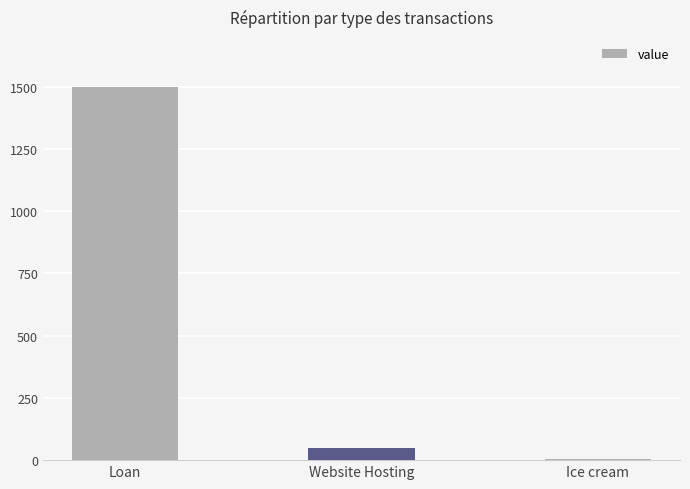

Reading left to right, extract all data points from this chart.

Loan=1500	Website Hosting=50	Ice cream=3